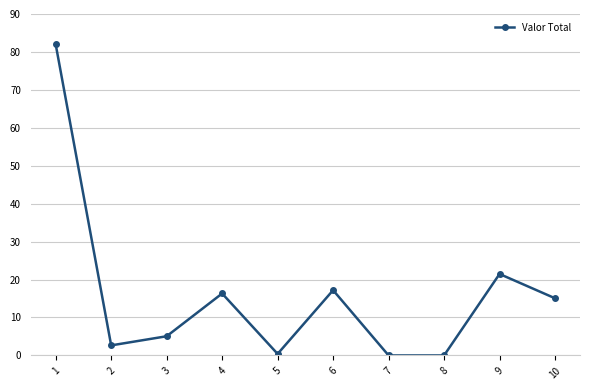

What is the ratio of the value at 4 to the value at 1?

0.2